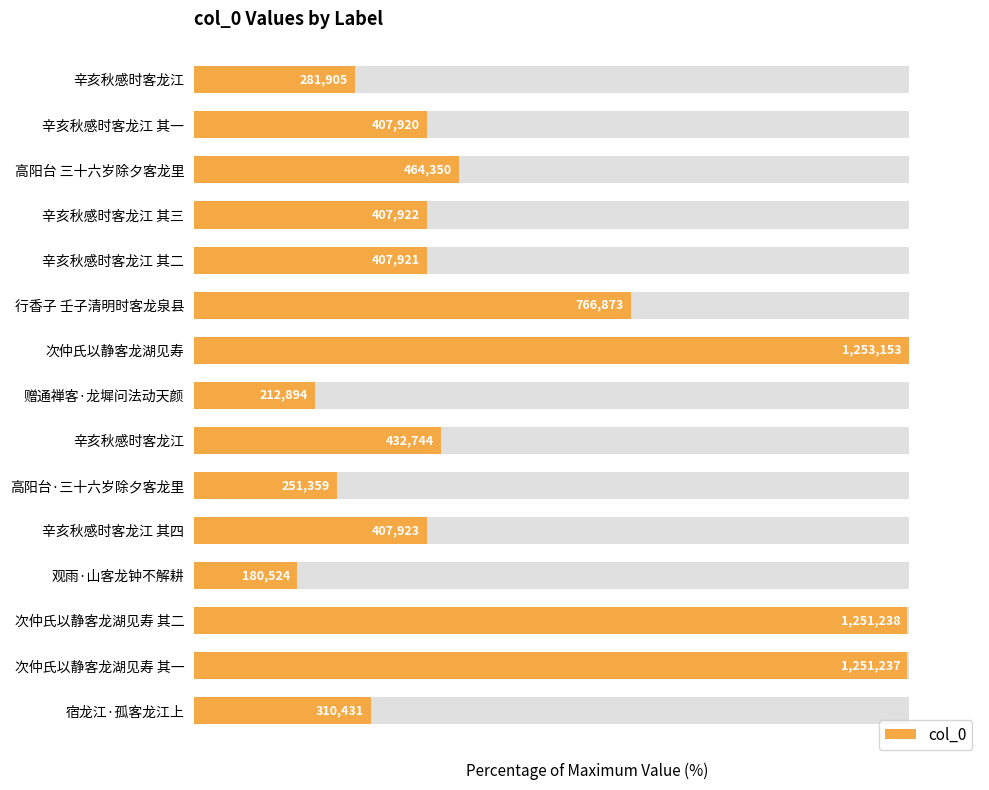

List the labels in order of value, largest first.

次仲氏以静客龙湖见寿, 次仲氏以静客龙湖见寿 其二, 次仲氏以静客龙湖见寿 其一, 行香子 壬子清明时客龙泉县, 高阳台 三十六岁除夕客龙里, 辛亥秋感时客龙江, 辛亥秋感时客龙江 其四, 辛亥秋感时客龙江 其三, 辛亥秋感时客龙江 其二, 辛亥秋感时客龙江 其一, 宿龙江·孤客龙江上, 辛亥秋感时客龙江, 高阳台·三十六岁除夕客龙里, 赠通禅客·龙墀问法动天颜, 观雨·山客龙钟不解耕